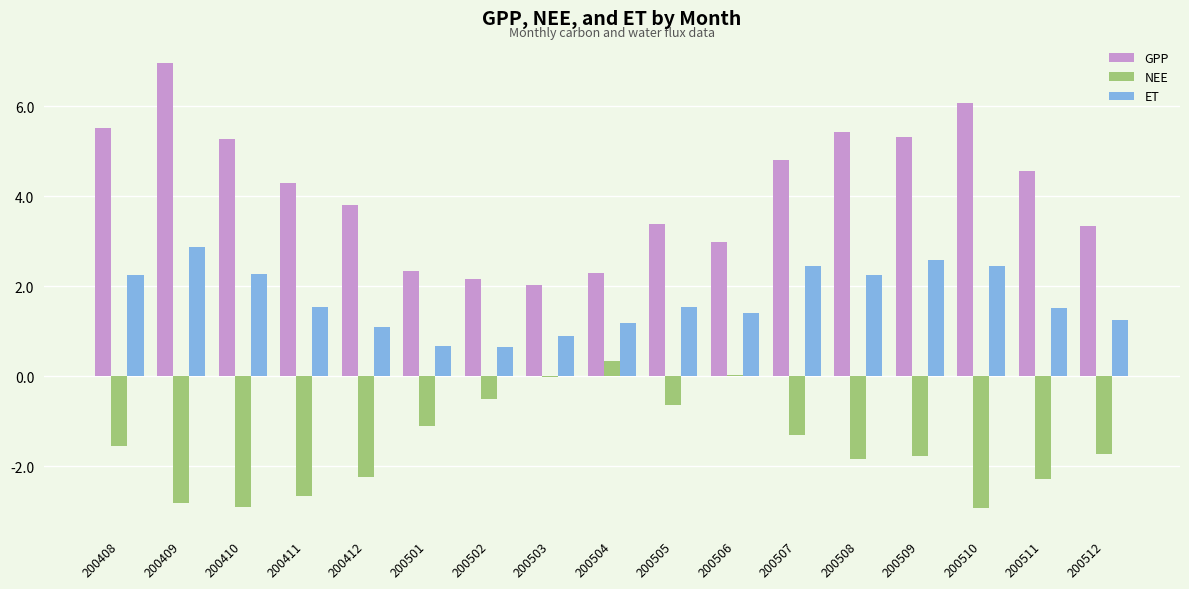

What is the sum of the NEE values at 200408 and 200510?

-4.5